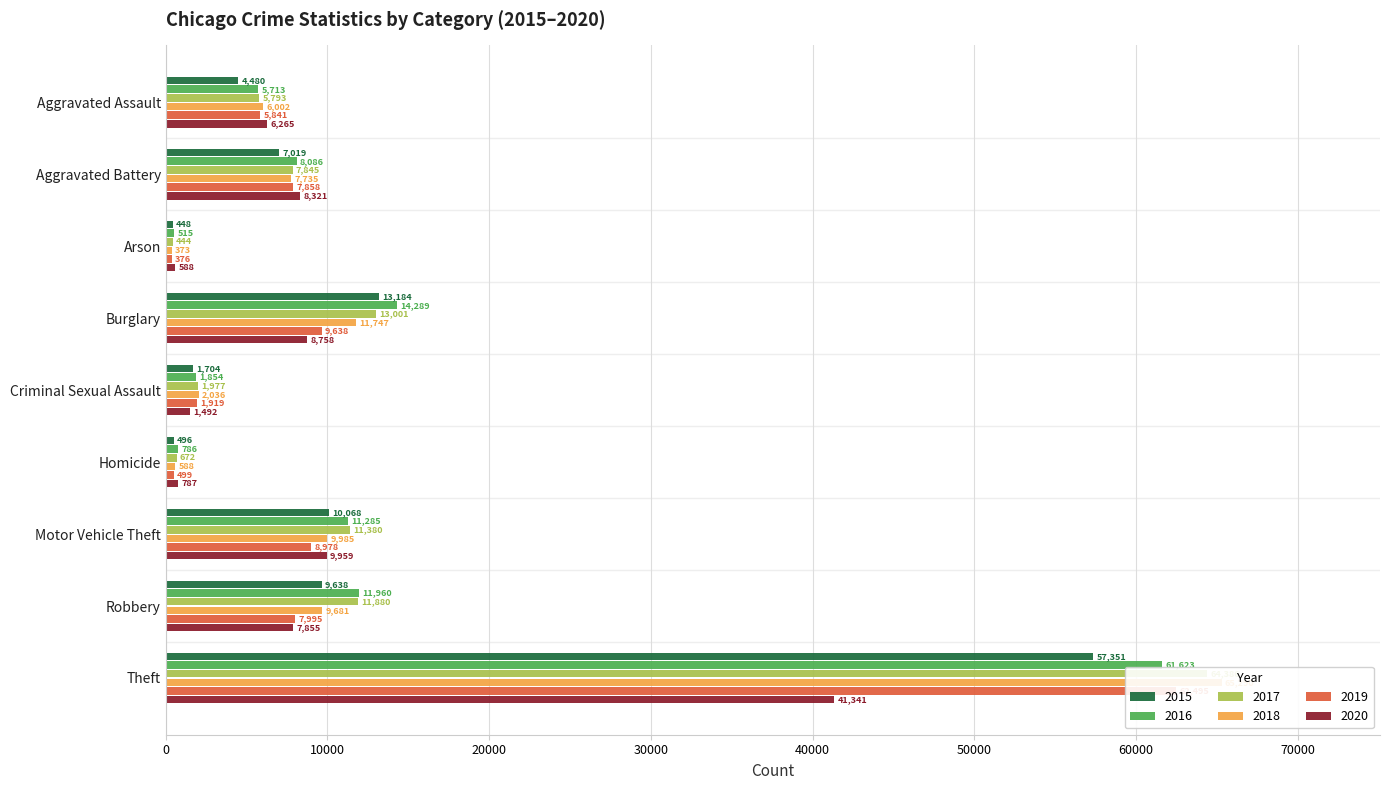

At which category is the sum across all series the highest?

Theft